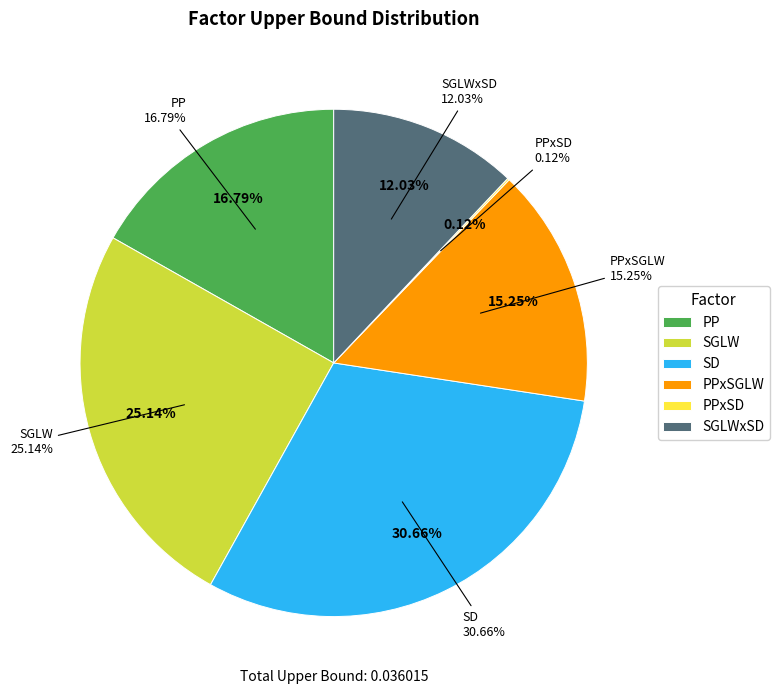

What percentage is the PP slice, to the nearest percent?

17%